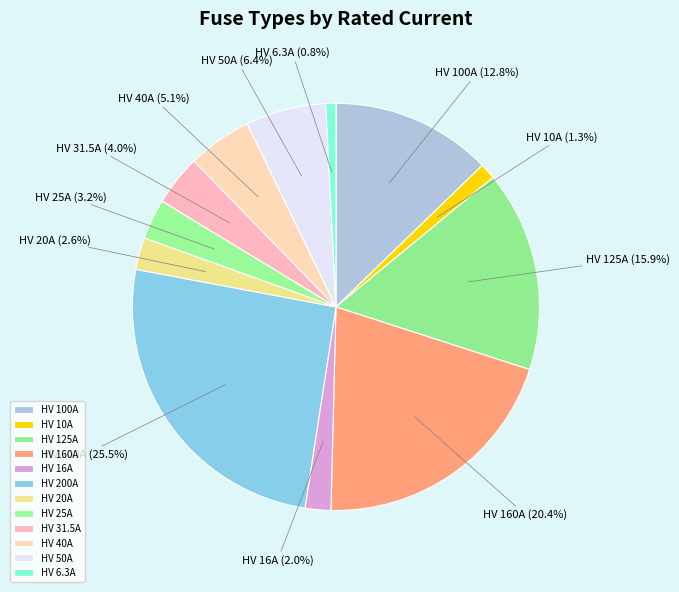

To the nearest percent, what is the difference between the HV 125A and HV 200A slice percentages?

10%